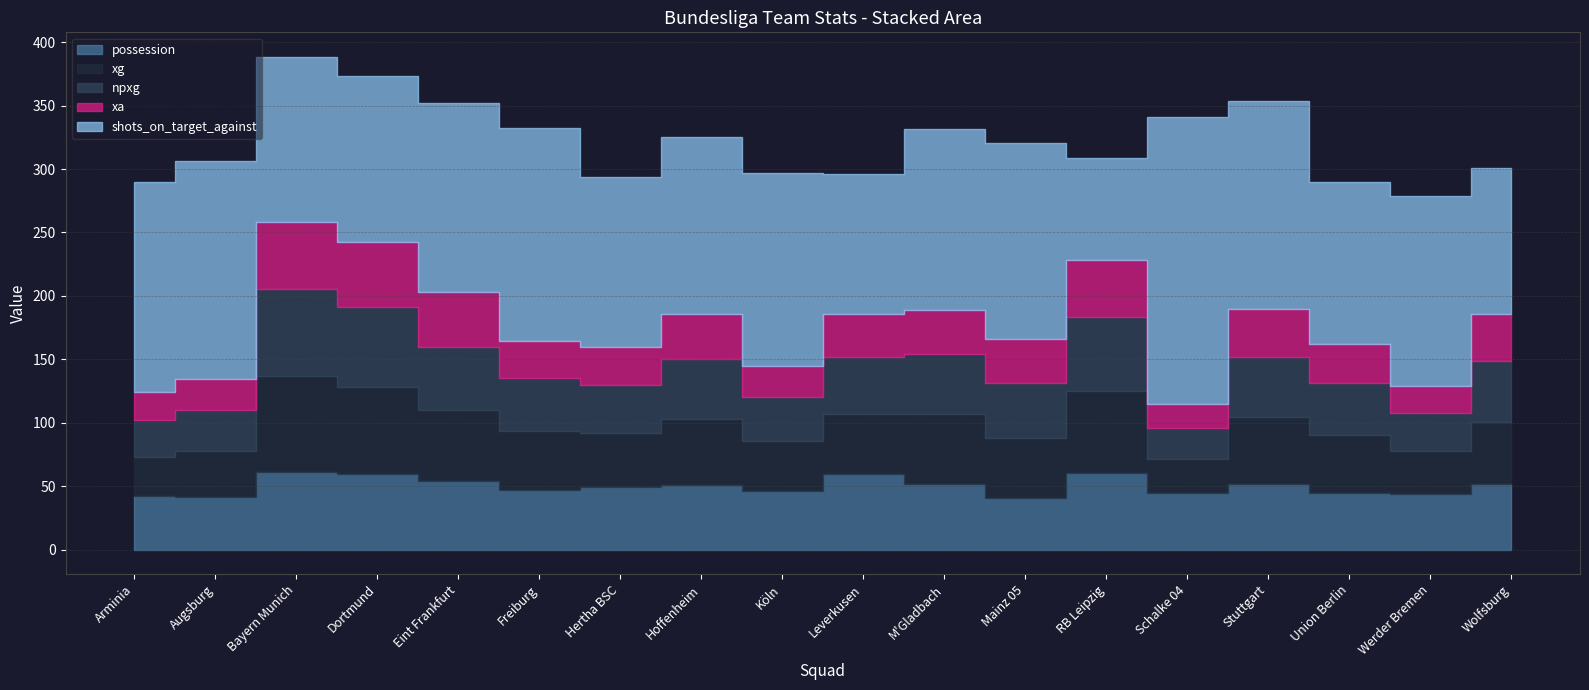

What is the sum of the xa values at Dortmund and Augsburg?

75.5